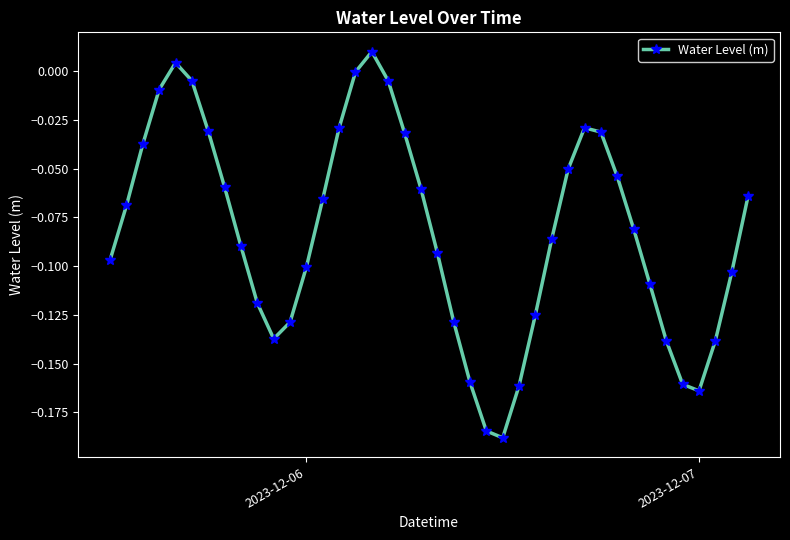

How many distinct data groups are displayed?

1